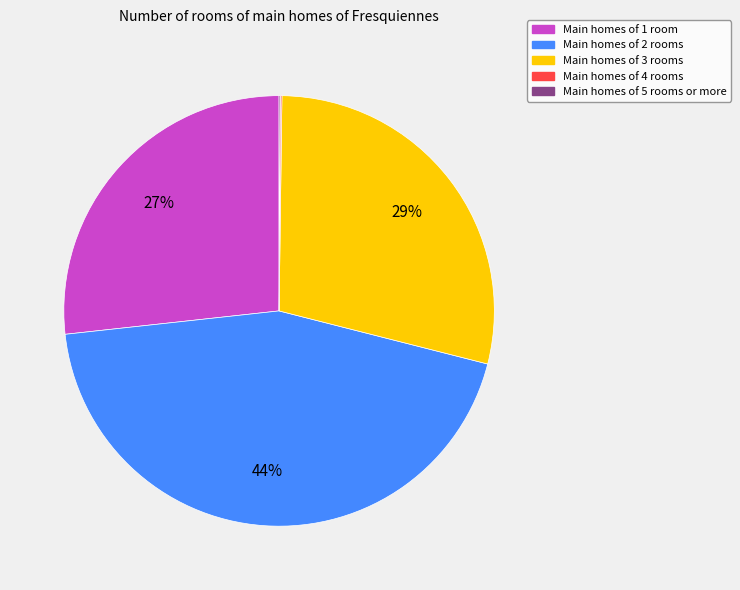

To the nearest percent, what is the average slice percentage?

20%